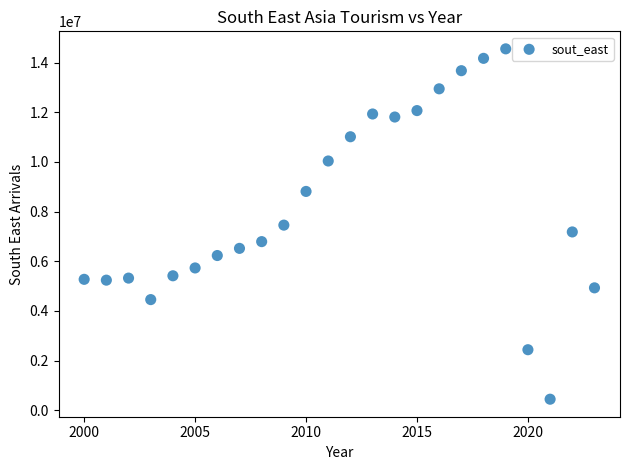

What is the range of X values (max minus min)?

23